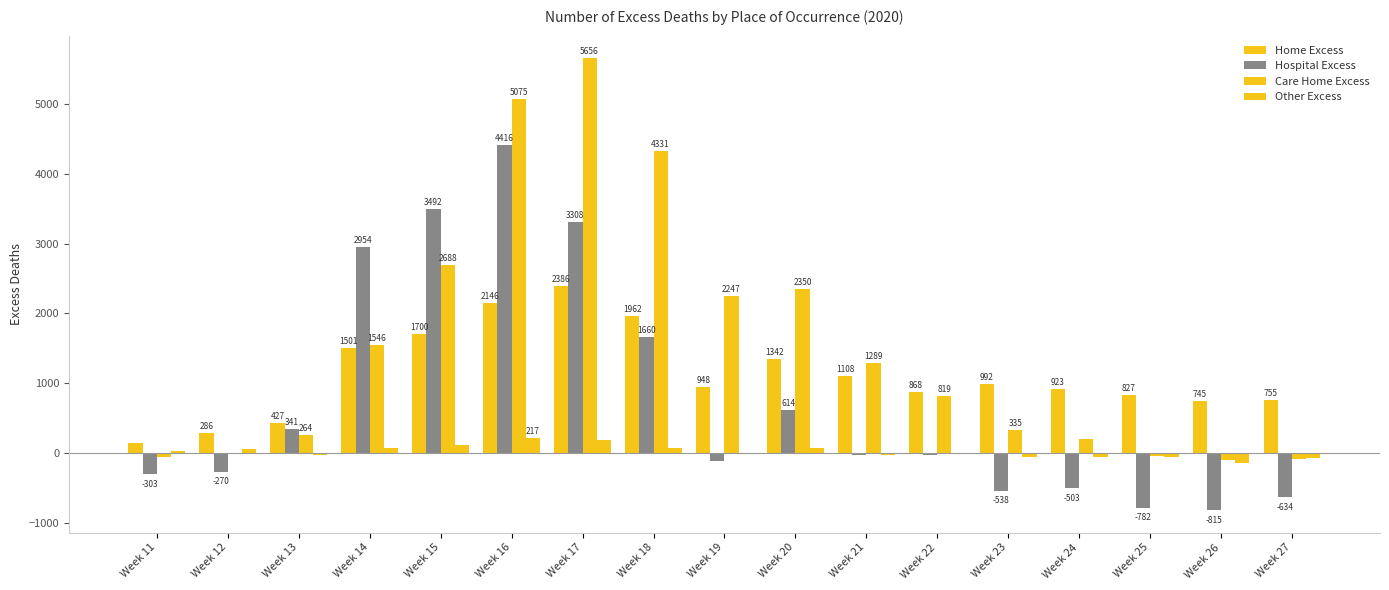

Which series changed the most between Week 11 and Week 17?

Care Home Excess